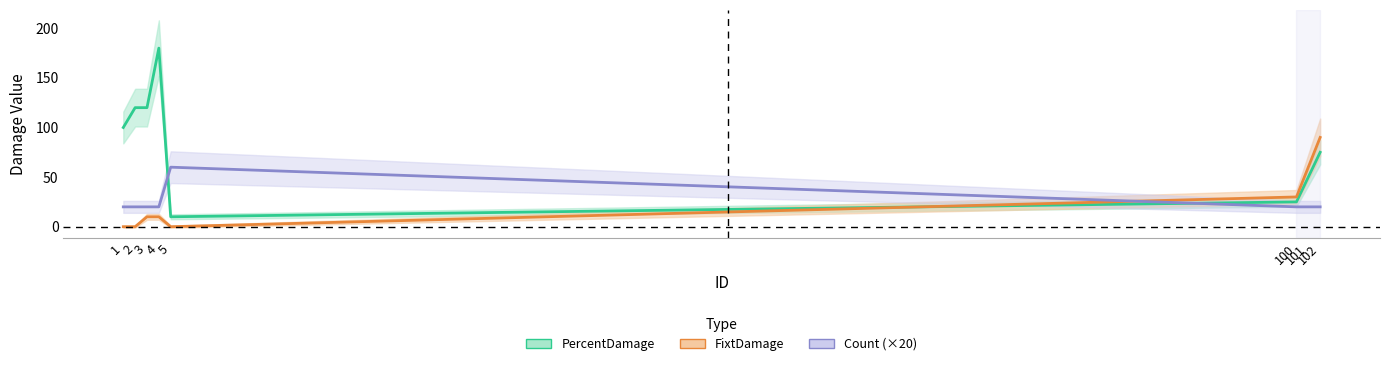

How many values in the PercentDamage series are below 100?

4